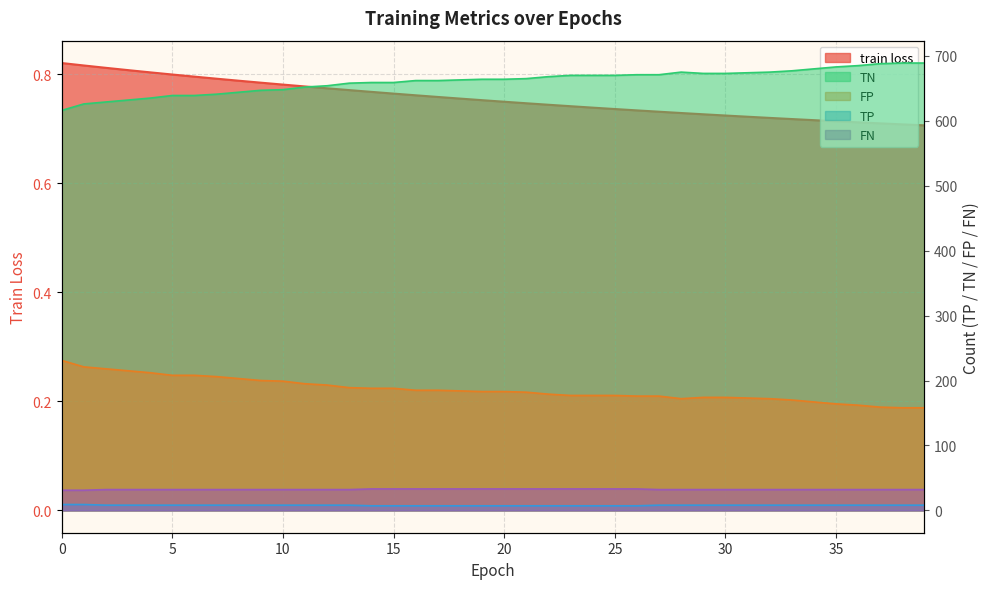

What is the sum of all FP values?

7441.0